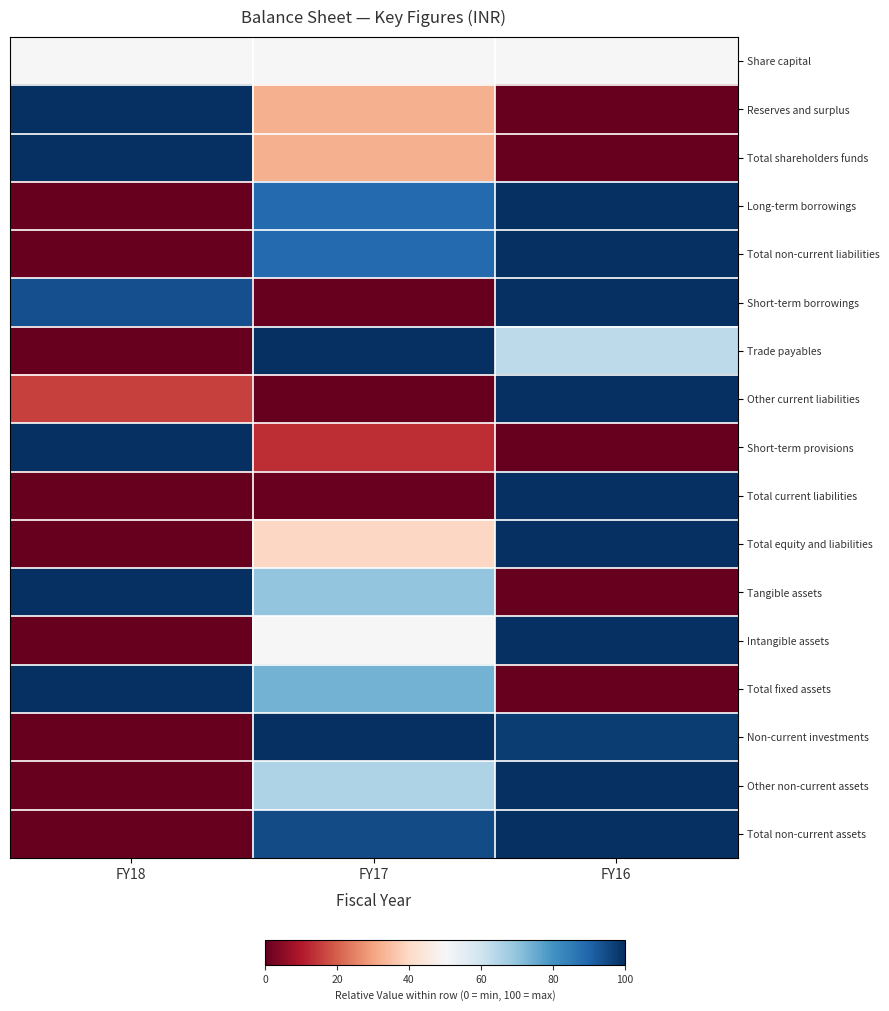

Rank the series at FY18 from lowest to highest value.

Long-term borrowings, Total non-current liabilities, Trade payables, Total current liabilities, Total equity and liabilities, Intangible assets, Non-current investments, Other non-current assets, Total non-current assets, Other current liabilities, Share capital, Short-term borrowings, Reserves and surplus, Total shareholders funds, Short-term provisions, Tangible assets, Total fixed assets